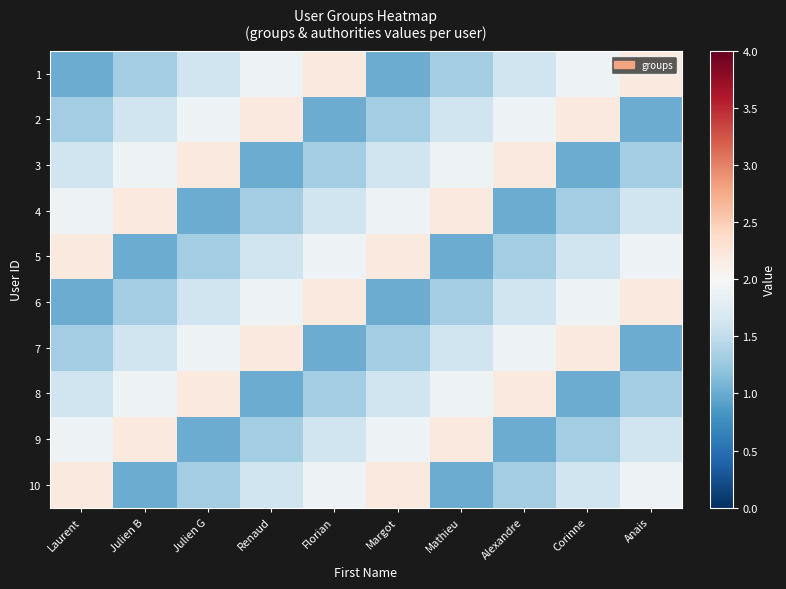

Reading left to right, extract all data points from this chart.

1: Laurent=1.0	Julien B=1.3	Julien G=1.6	Renaud=1.9	Florian=2.2	Margot=1.0	Mathieu=1.3	Alexandre=1.6	Corinne=1.9	Anais=2.2
2: Laurent=1.3	Julien B=1.6	Julien G=1.9	Renaud=2.2	Florian=1.0	Margot=1.3	Mathieu=1.6	Alexandre=1.9	Corinne=2.2	Anais=1.0
3: Laurent=1.6	Julien B=1.9	Julien G=2.2	Renaud=1.0	Florian=1.3	Margot=1.6	Mathieu=1.9	Alexandre=2.2	Corinne=1.0	Anais=1.3
4: Laurent=1.9	Julien B=2.2	Julien G=1.0	Renaud=1.3	Florian=1.6	Margot=1.9	Mathieu=2.2	Alexandre=1.0	Corinne=1.3	Anais=1.6
5: Laurent=2.2	Julien B=1.0	Julien G=1.3	Renaud=1.6	Florian=1.9	Margot=2.2	Mathieu=1.0	Alexandre=1.3	Corinne=1.6	Anais=1.9
6: Laurent=1.0	Julien B=1.3	Julien G=1.6	Renaud=1.9	Florian=2.2	Margot=1.0	Mathieu=1.3	Alexandre=1.6	Corinne=1.9	Anais=2.2
7: Laurent=1.3	Julien B=1.6	Julien G=1.9	Renaud=2.2	Florian=1.0	Margot=1.3	Mathieu=1.6	Alexandre=1.9	Corinne=2.2	Anais=1.0
8: Laurent=1.6	Julien B=1.9	Julien G=2.2	Renaud=1.0	Florian=1.3	Margot=1.6	Mathieu=1.9	Alexandre=2.2	Corinne=1.0	Anais=1.3
9: Laurent=1.9	Julien B=2.2	Julien G=1.0	Renaud=1.3	Florian=1.6	Margot=1.9	Mathieu=2.2	Alexandre=1.0	Corinne=1.3	Anais=1.6
10: Laurent=2.2	Julien B=1.0	Julien G=1.3	Renaud=1.6	Florian=1.9	Margot=2.2	Mathieu=1.0	Alexandre=1.3	Corinne=1.6	Anais=1.9